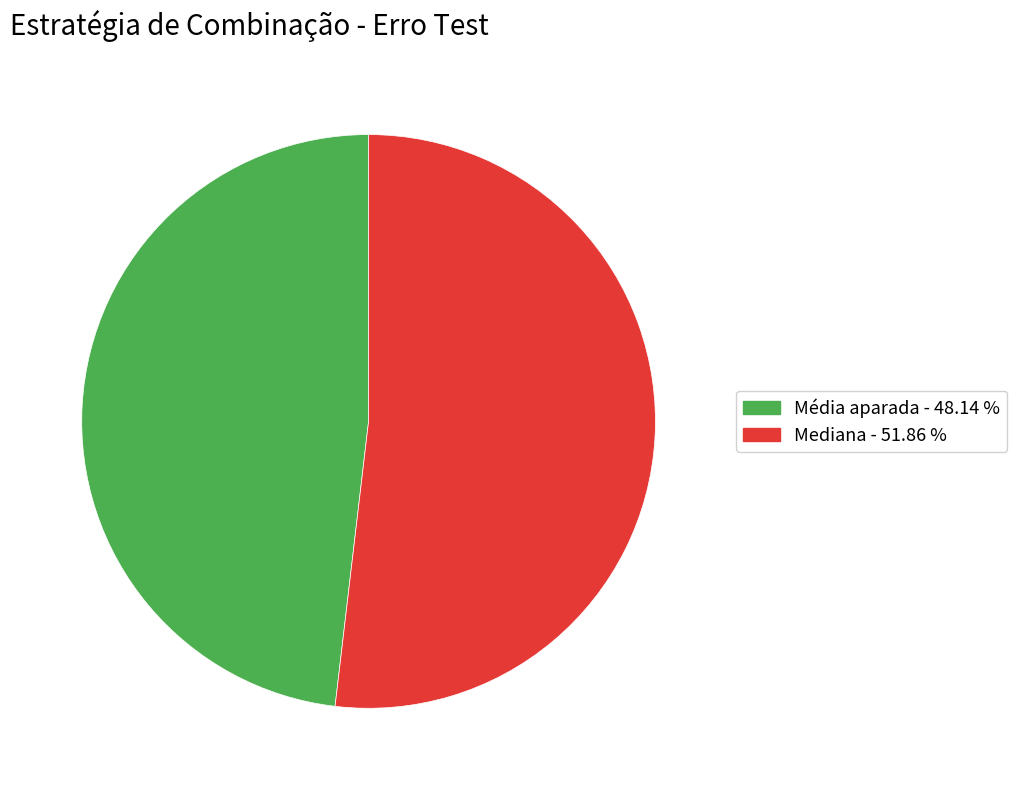

The Mediana slice represents 65% of the pie. True or false?

False